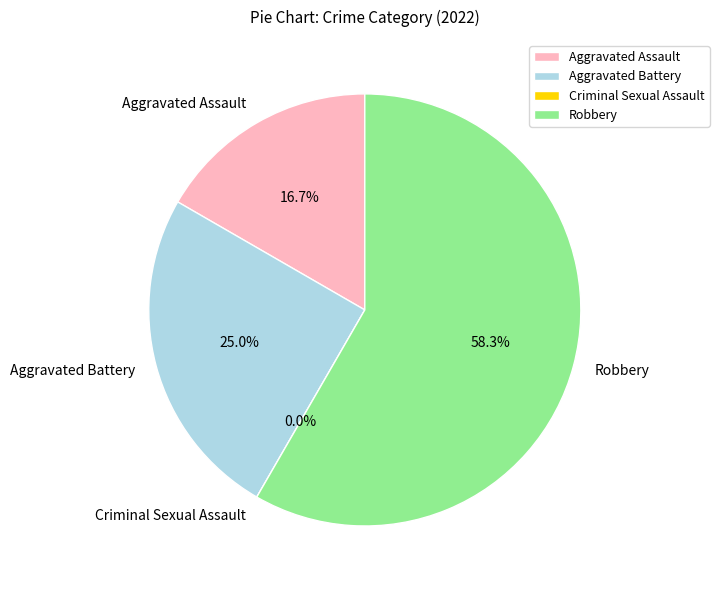

Is it true that Aggravated Battery is 25% of the pie?

True